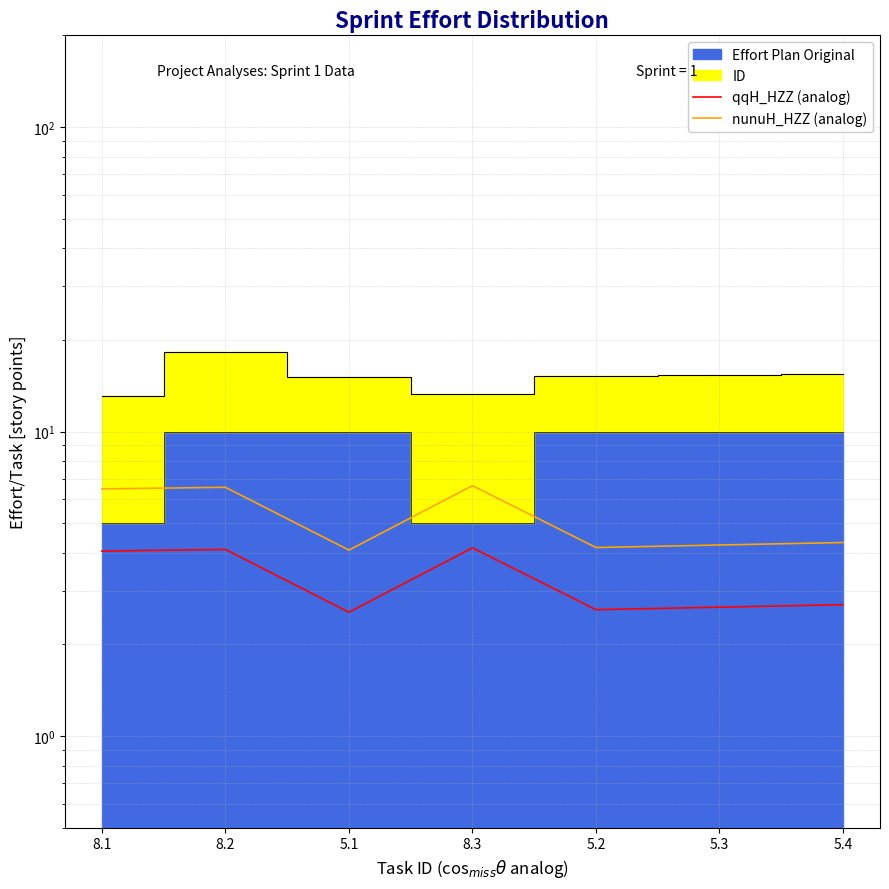

What is the value of the qqH_HZZ (analog) point at the 5th from the left?

2.6